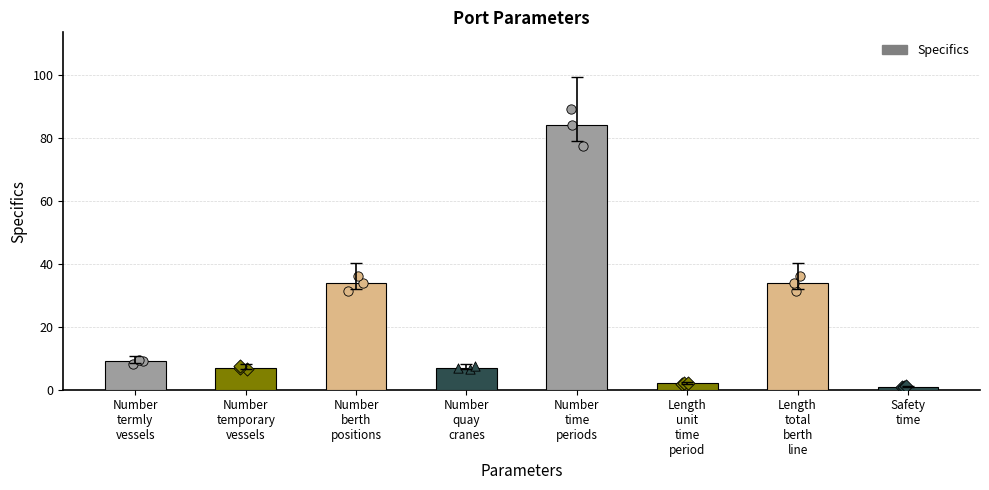

Which has a higher value, Number
berth
positions or Number
termly
vessels?

Number
berth
positions